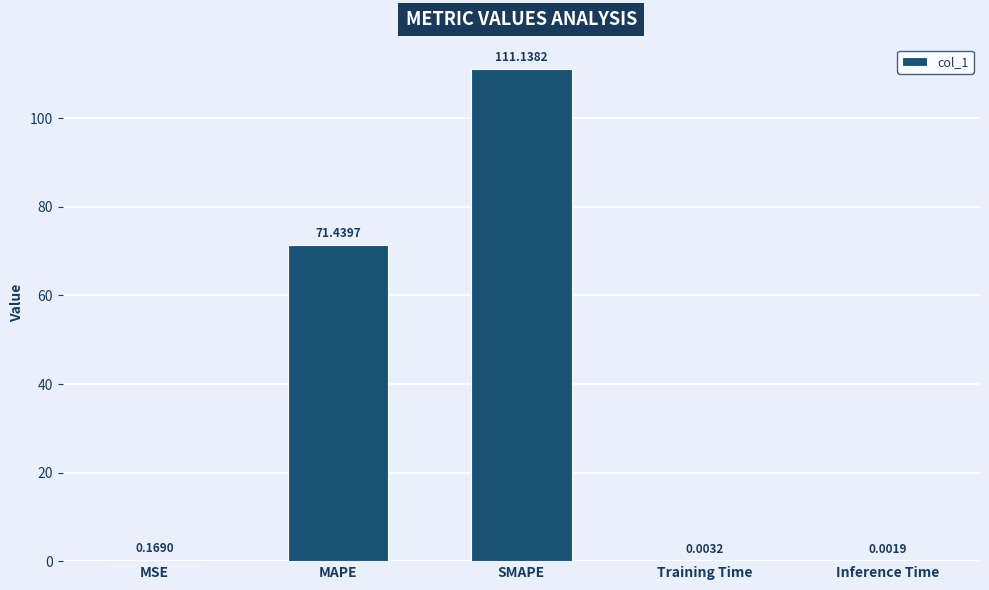

At which category does the chart reach its peak across all series?

SMAPE